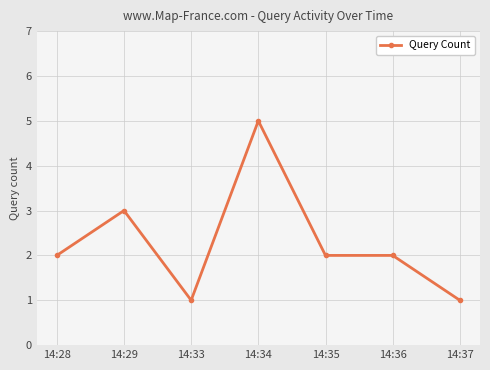

True or false: the data shows 1 at 14:33.

True